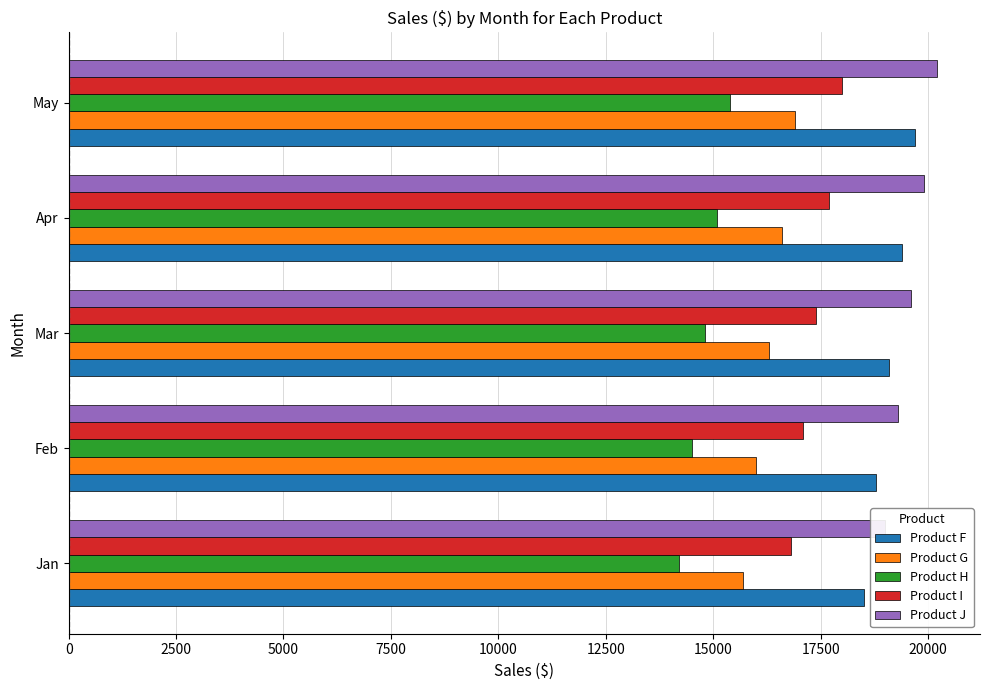

What are all the series names shown in the legend?

Product F, Product G, Product H, Product I, Product J